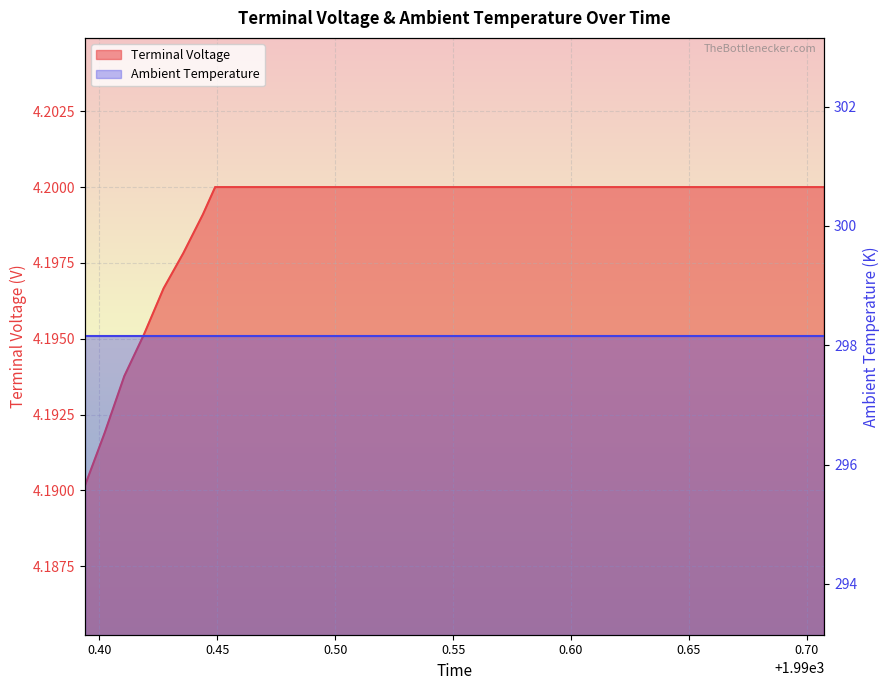

What is the ratio of the value at 1990.557362377192 to the value at 1990.540695710525?

1.0